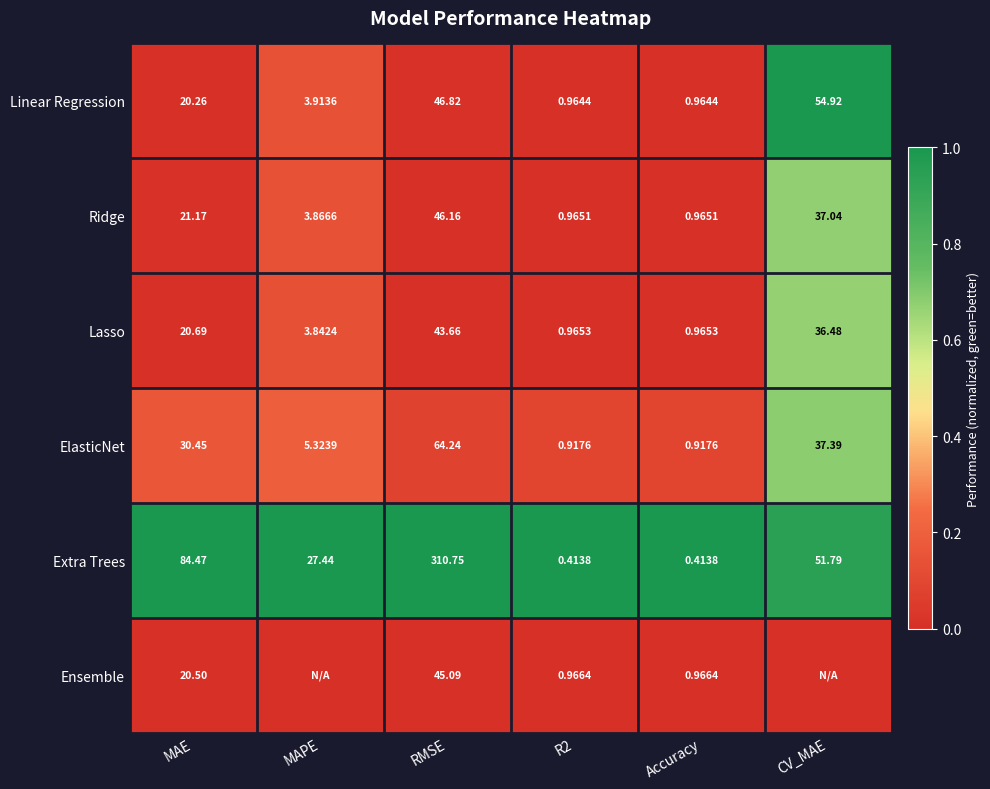

How many data points in Lasso are above 20?

3